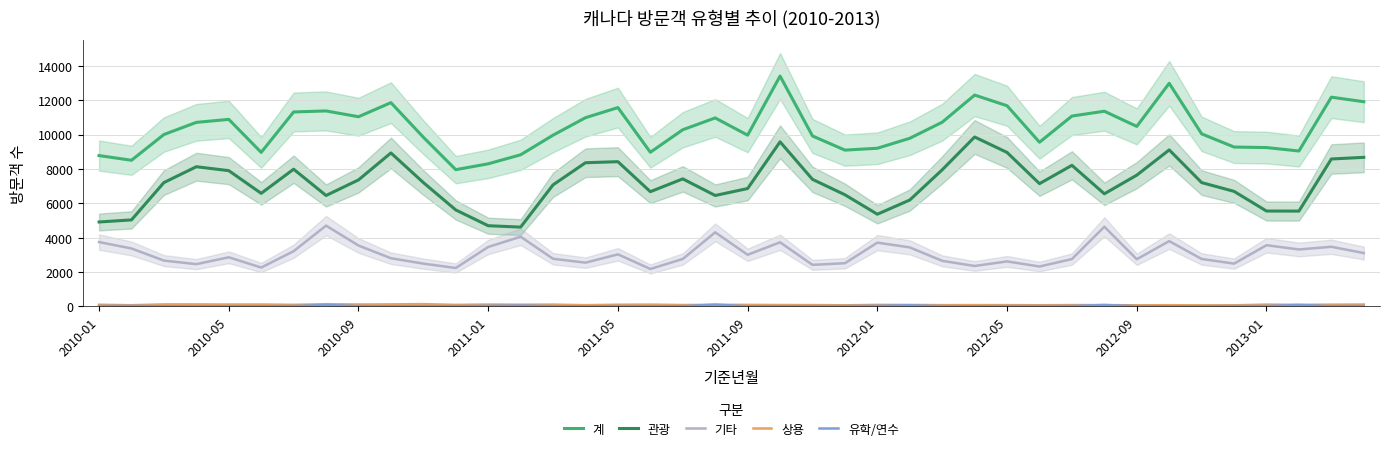

True or false: 관광 and 유학/연수 cross at least once.

False